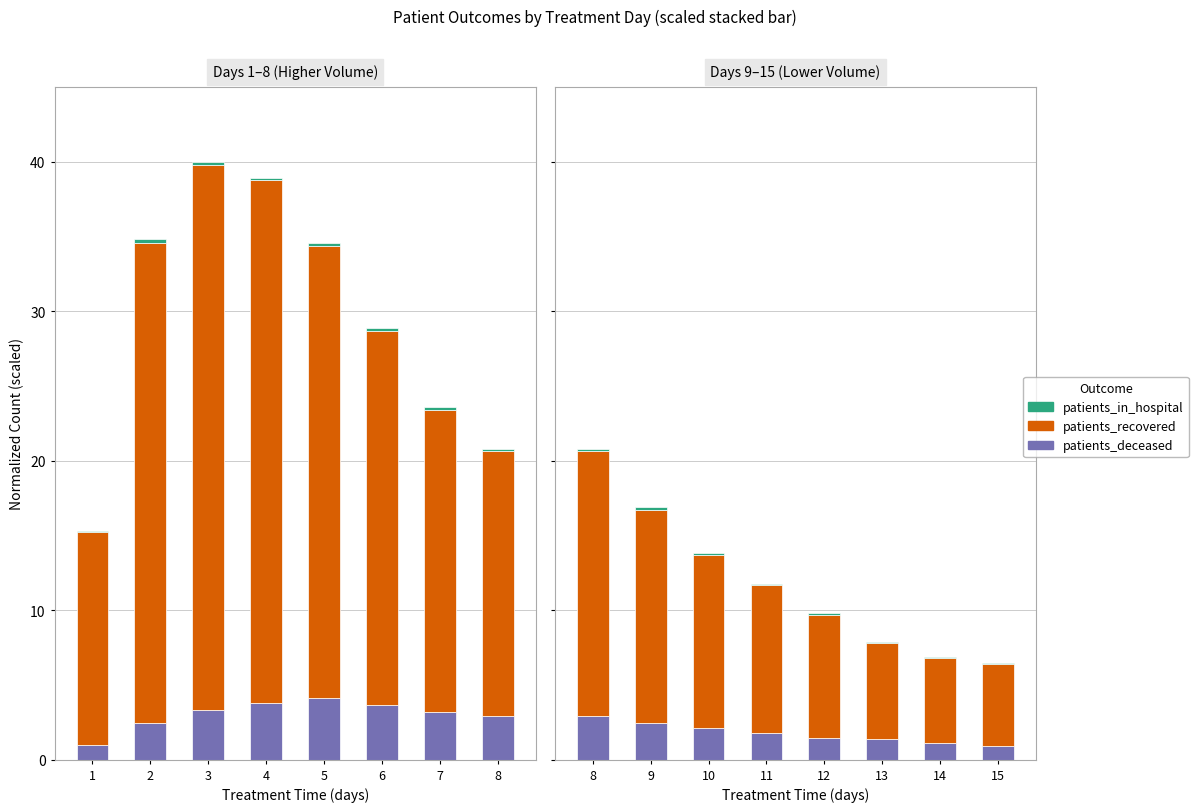

Count the number of categories in the chart.

8